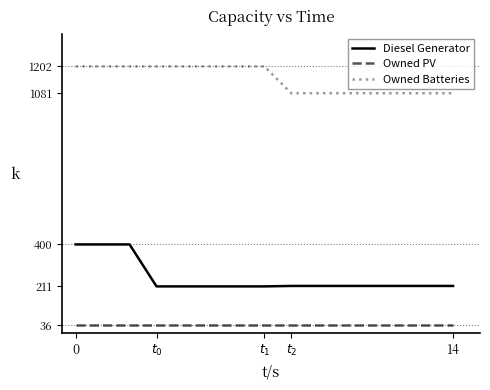

List the series in order of their overall mean, highest first.

Owned Batteries, Diesel Generator, Owned PV